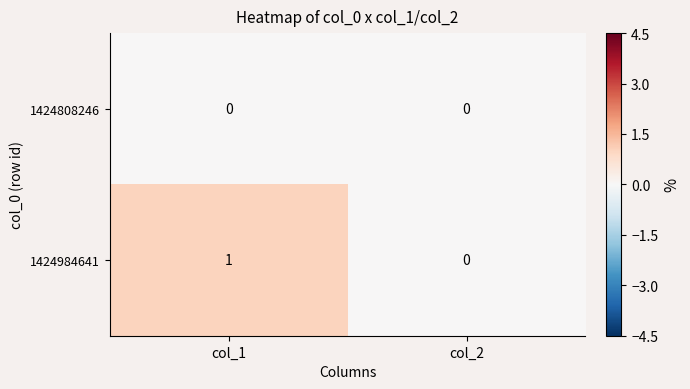

Which label corresponds to the largest value in the chart?

col_1